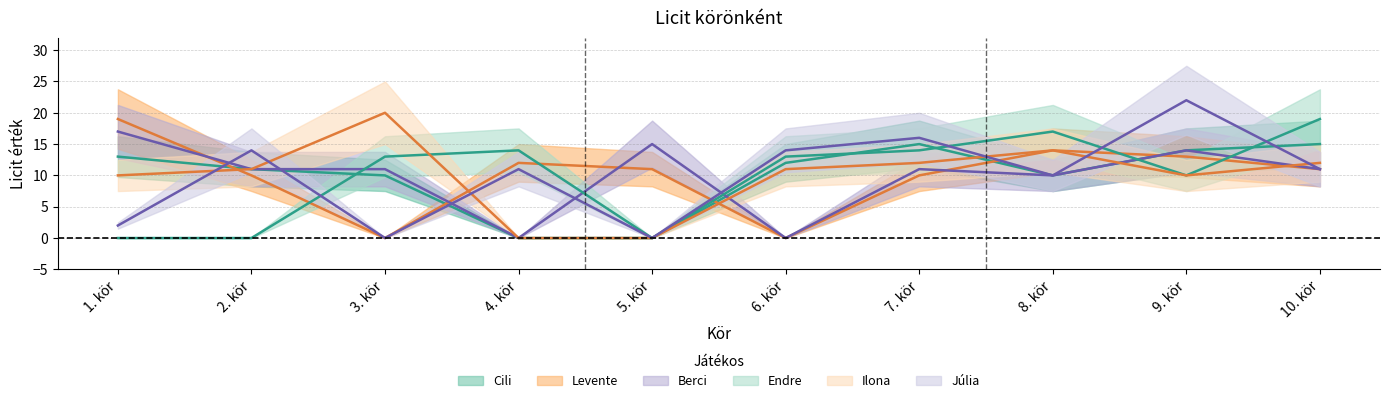

Which series has the widest spread of values?

Júlia